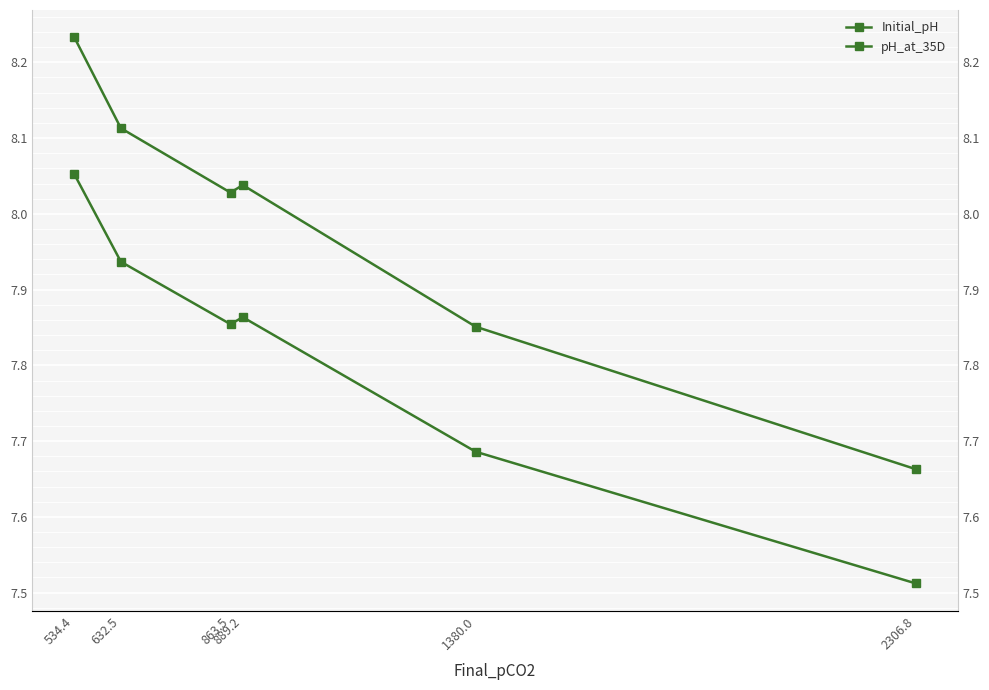

True or false: Initial_pH and pH_at_35D intersect in this chart.

False